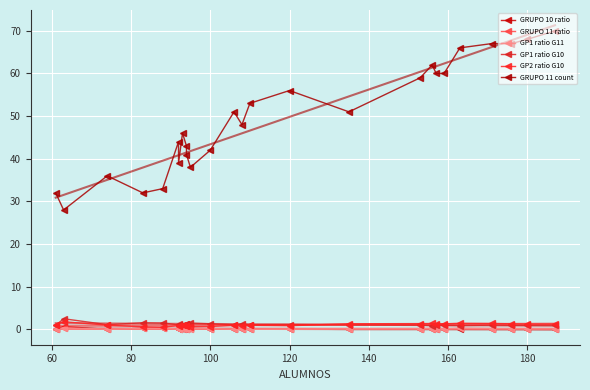

Reading right to left, extract all data points from this chart.

GRUPO 10 ratio: 0.0	0.0	0.0	0.0	0.1	0.1	0.0	0.1	0.0	0.0	0.1	0.0	0.1	0.0	0.2	0.2	0.1	0.1	0.0	0.2	0.0	0.2	0.2	0.0	0.7	0.0
GRUPO 11 ratio: 0.1	0.1	0.2	0.2	0.2	0.1	0.2	0.2	0.2	0.1	0.1	0.0	0.1	0.0	0.2	0.2	0.1	0.1	0.0	0.2	0.0	0.2	0.2	0.0	0.3	0.1
GP1 ratio G11: 0.1	0.1	0.2	0.2	0.2	0.1	0.2	0.2	0.2	0.1	0.1	0.0	0.1	0.0	0.2	0.2	0.1	0.1	0.0	0.2	0.0	0.2	0.2	0.0	0.3	0.1
GP1 ratio G10: 1.0	1.0	1.0	1.0	0.9	0.9	1.0	0.8	1.0	1.0	1.1	1.1	1.2	1.1	1.3	1.5	1.3	1.2	1.0	1.3	1.1	1.5	1.6	1.1	2.5	0.9
GP2 ratio G10: 1.3	1.3	1.3	1.4	1.4	1.3	1.3	1.4	1.4	1.3	0.9	1.0	0.8	1.0	0.7	0.7	0.8	0.9	1.0	0.7	0.9	0.5	0.6	1.0	1.8	1.1
GRUPO 11 count: 70.0	68.0	67.0	67.0	66.0	60.0	60.0	62.0	59.0	51.0	56.0	53.0	48.0	51.0	42.0	38.0	41.0	43.0	46.0	39.0	44.0	33.0	32.0	36.0	28.0	32.0